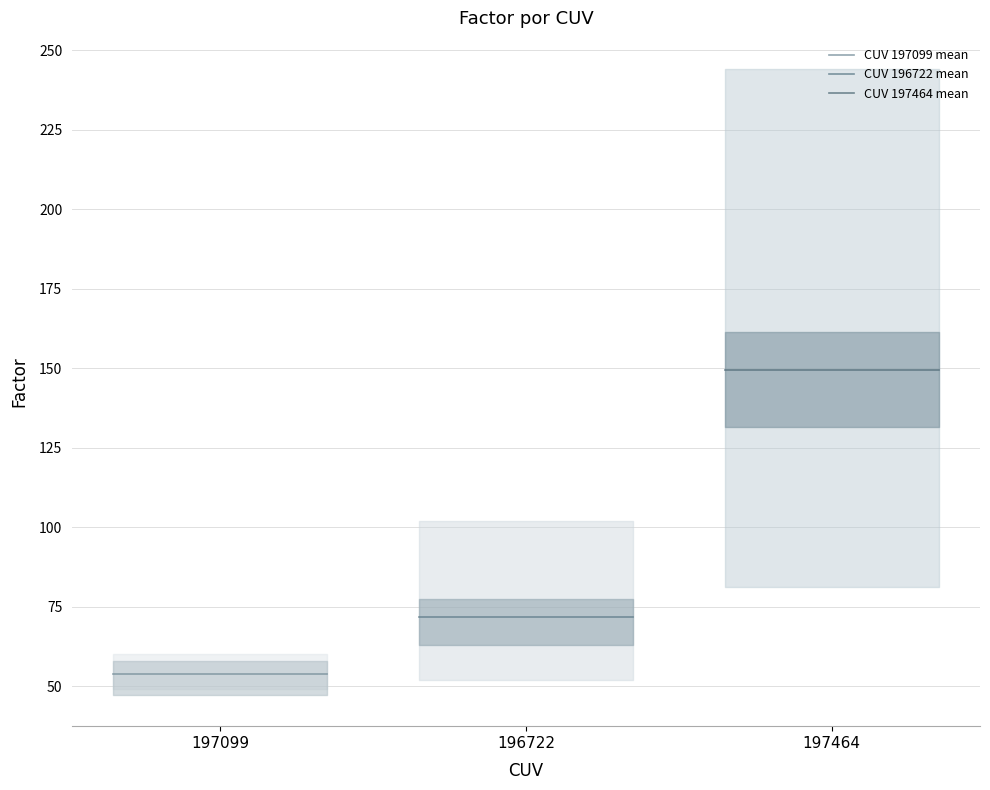

Rank the series by their maximum value, from lowest to highest.

CUV 197099 mean, CUV 196722 mean, CUV 197464 mean